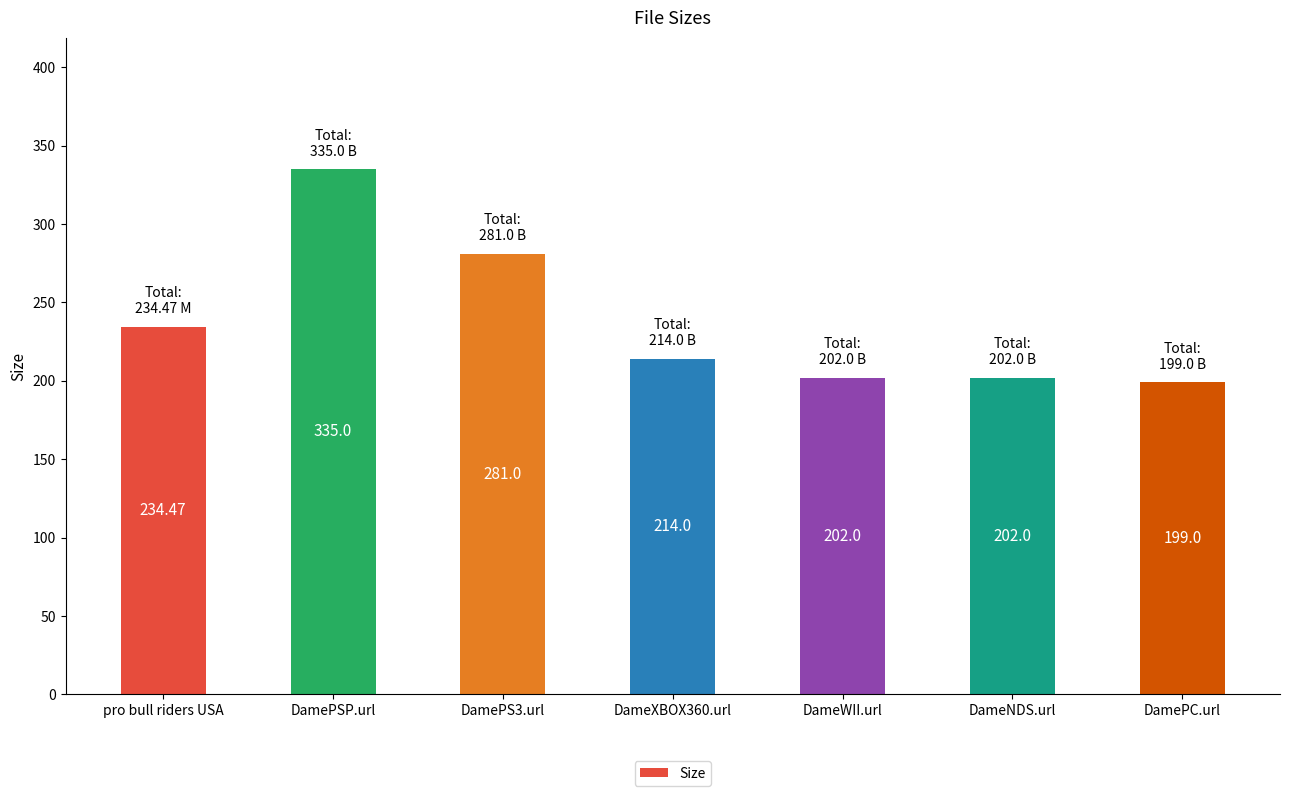

What is the ratio of the value at DamePS3.url to the value at DameWII.url?

1.4